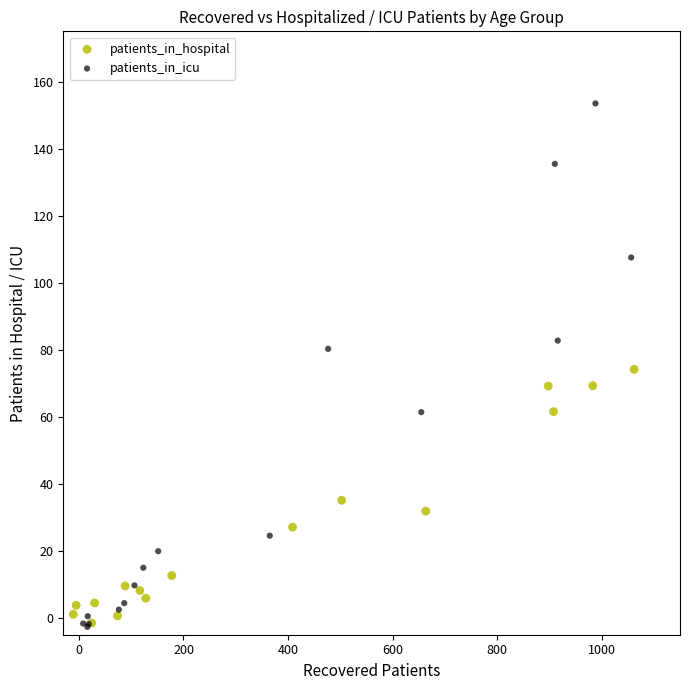

Which series has the widest spread of Y values?

patients_in_icu